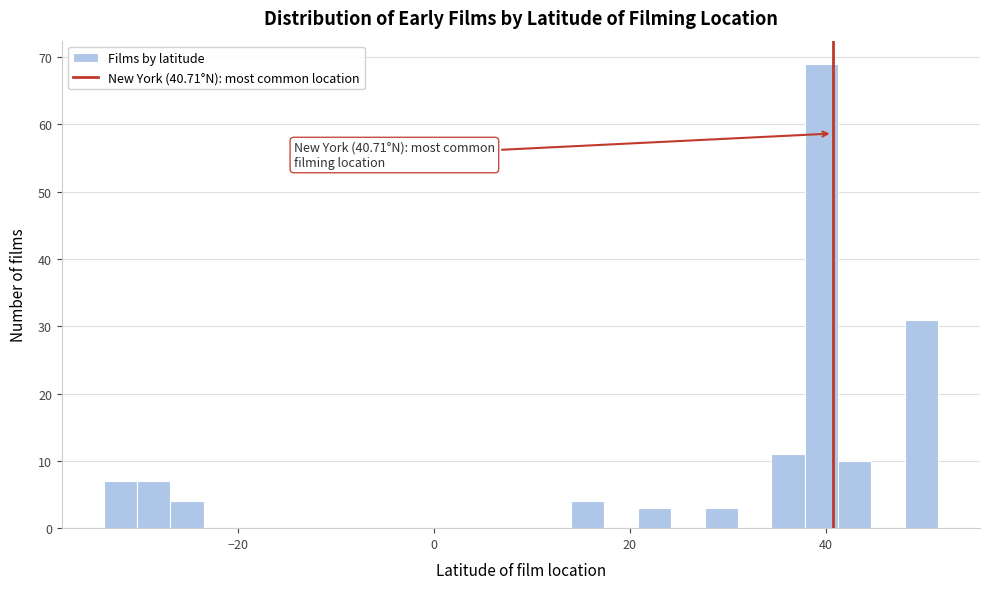

Around what value on the x-axis is the tallest bar? Give the approximate position of its centre, as read against the axis.

40